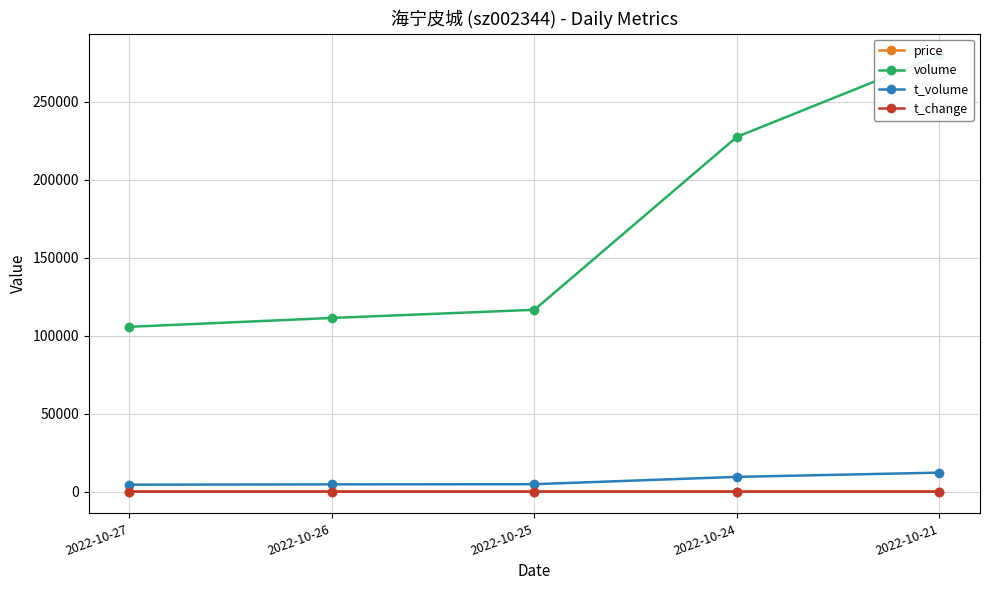

What are all the series names shown in the legend?

price, volume, t_volume, t_change